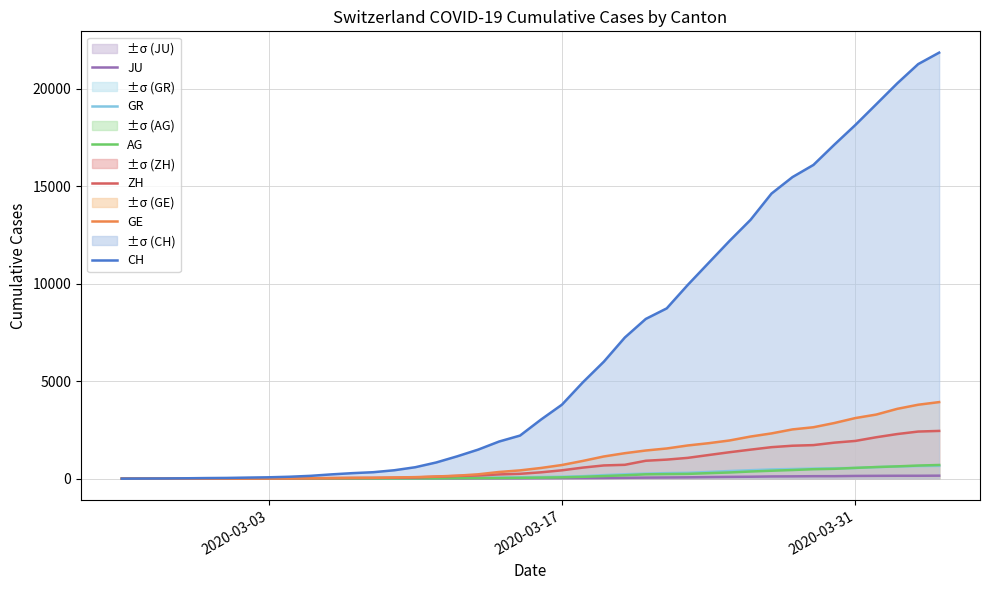

Which series has the largest total across all categories?

CH